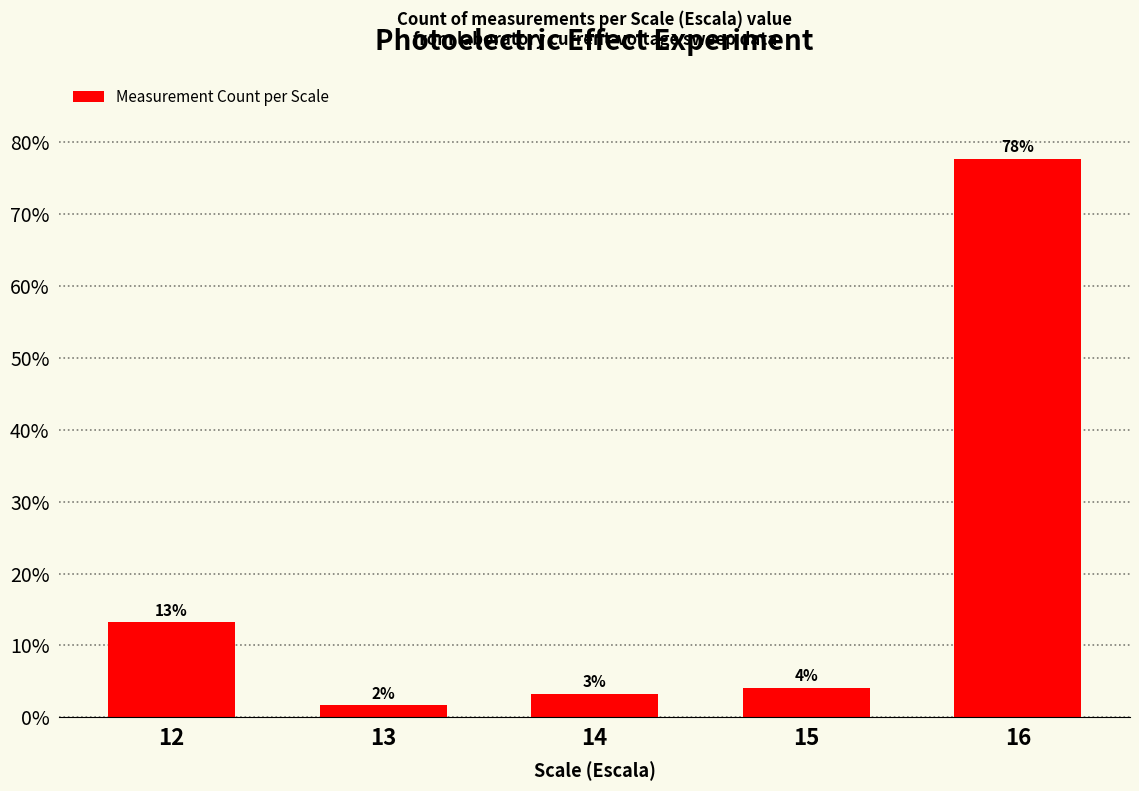

Reading left to right, extract all data points from this chart.

13.2	1.7	3.3	4.1	77.7